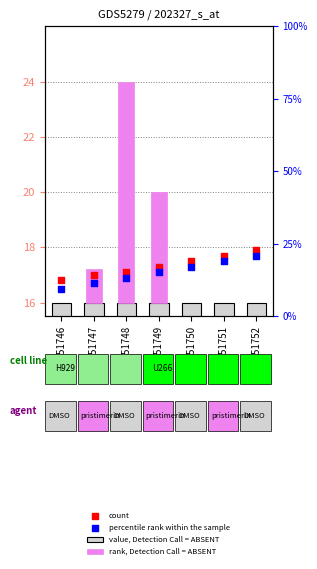

What is the total value across all series at GSM351752?

32.6